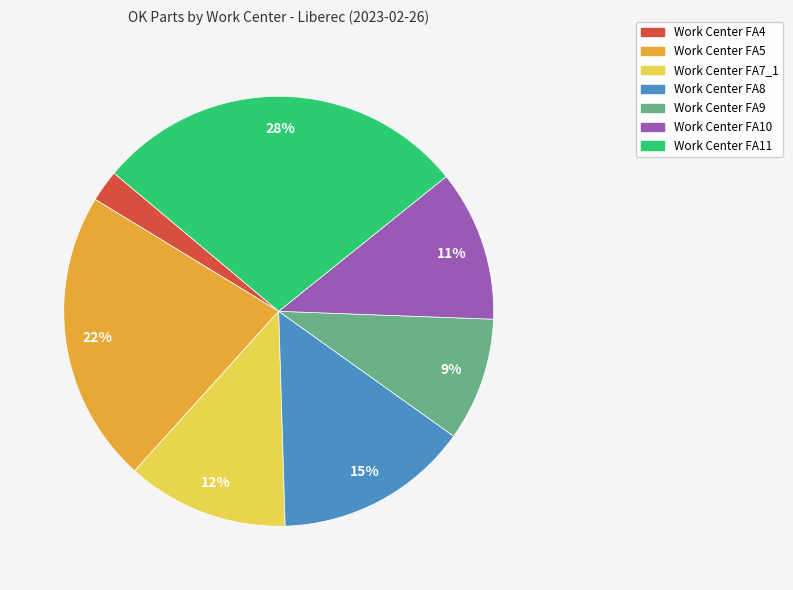

How many segments does this pie chart have?

7